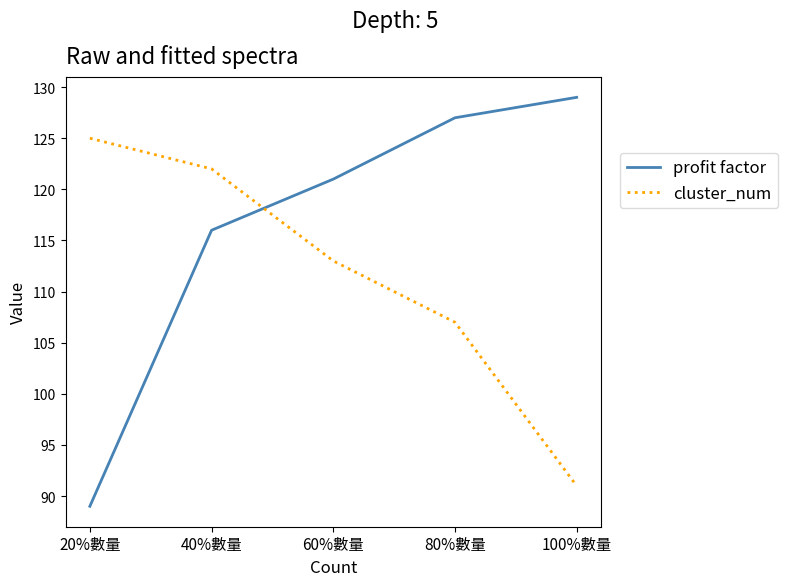

Reading left to right, what are all the values shown in this chart?

profit factor: 20%數量=89	40%數量=116	60%數量=121	80%數量=127	100%數量=129
cluster_num: 20%數量=125	40%數量=122	60%數量=113	80%數量=107	100%數量=91